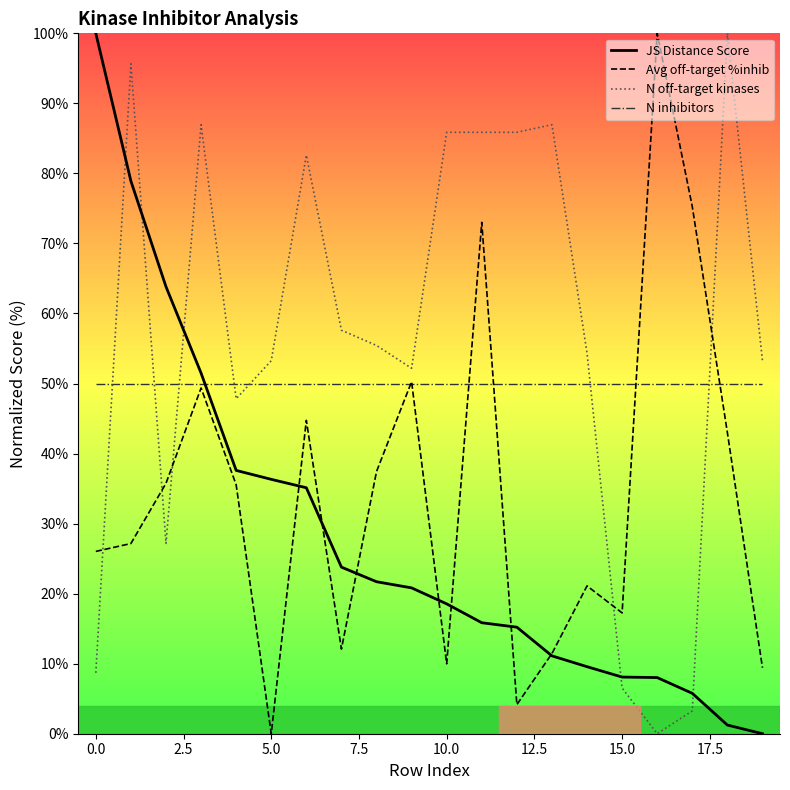

What is the maximum value for N inhibitors?

50.0